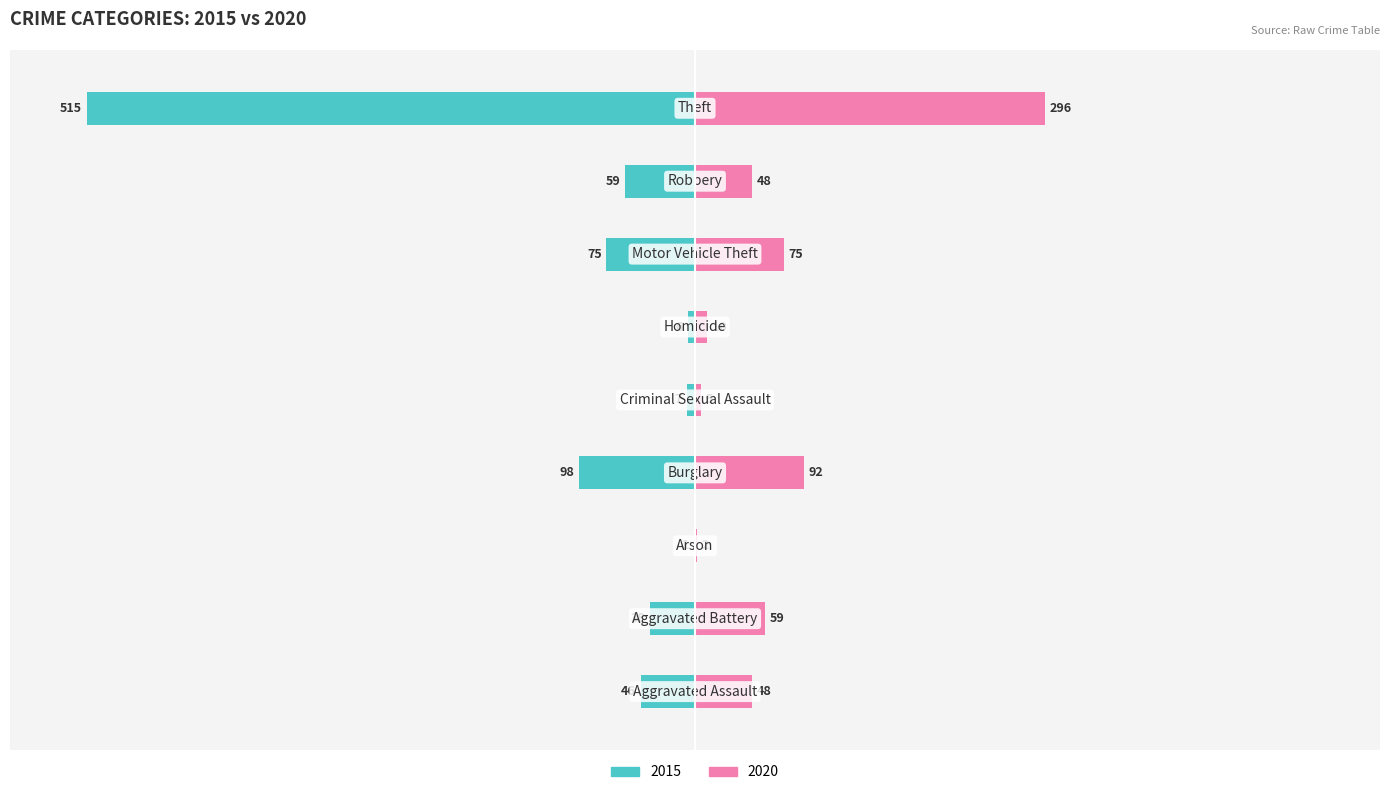

Reading right to left, what are all the values shown in this chart?

2015: -515	-59	-75	-6	-7	-98	-1	-38	-46
2020: 296	48	75	10	5	92	2	59	48